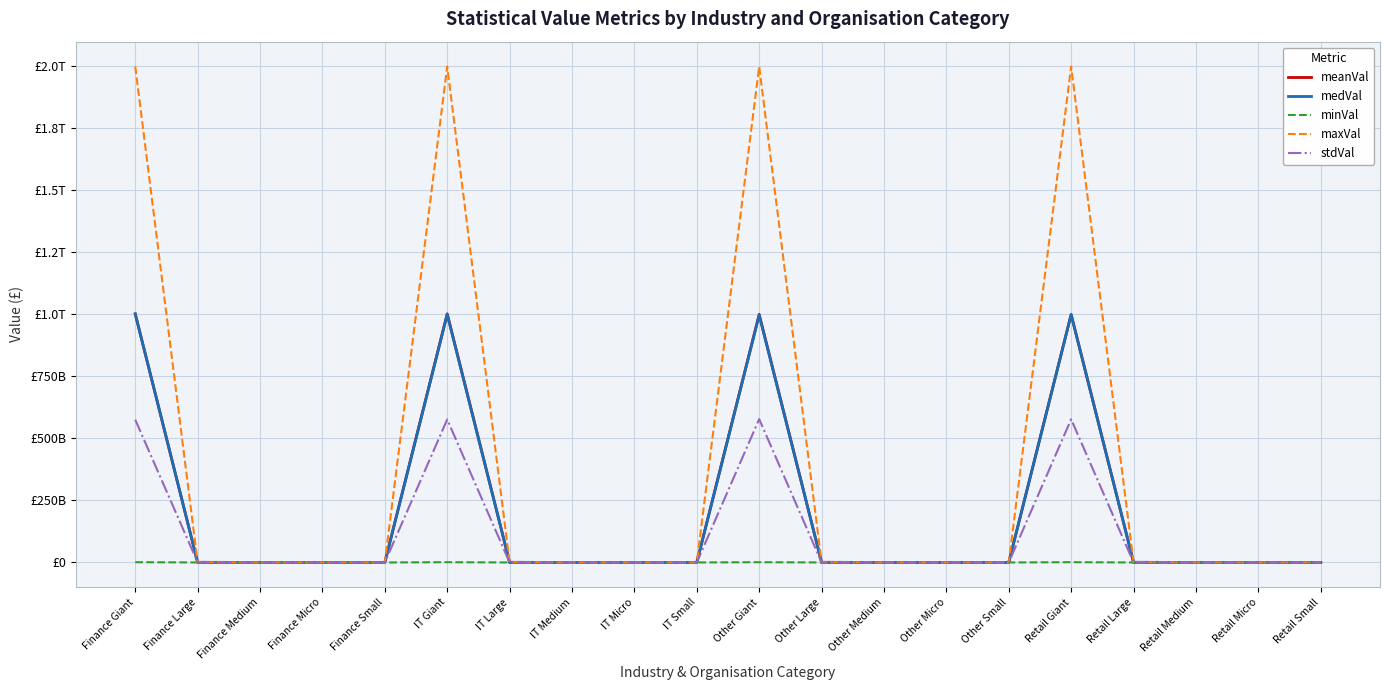

Does the chart display data point markers on the line(s)?

No